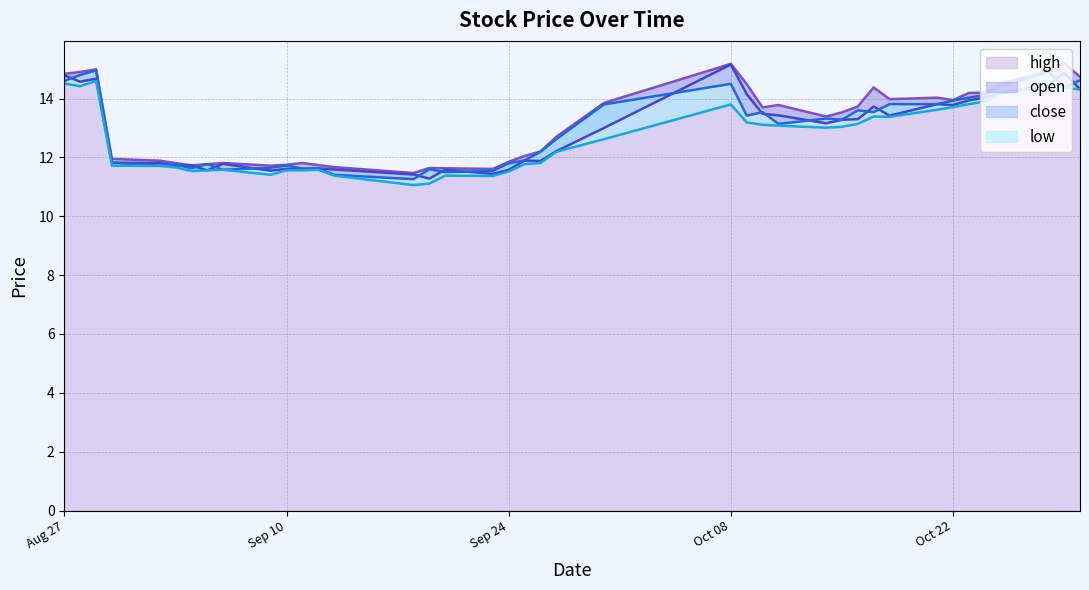

Count the number of categories in the chart.

40